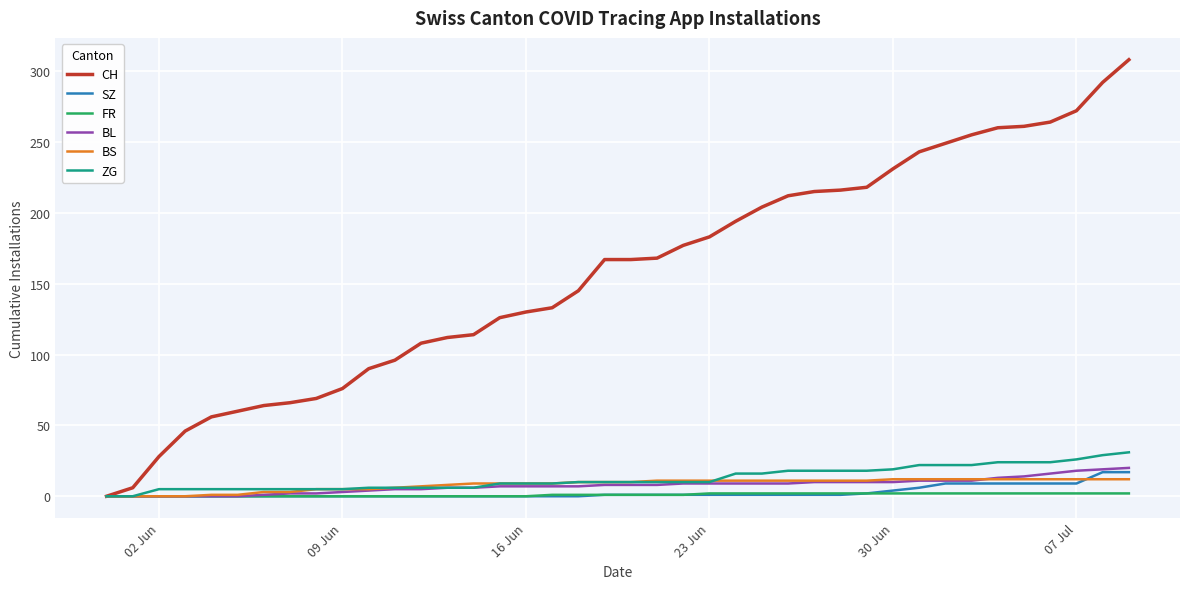

How many distinct data groups are displayed?

6